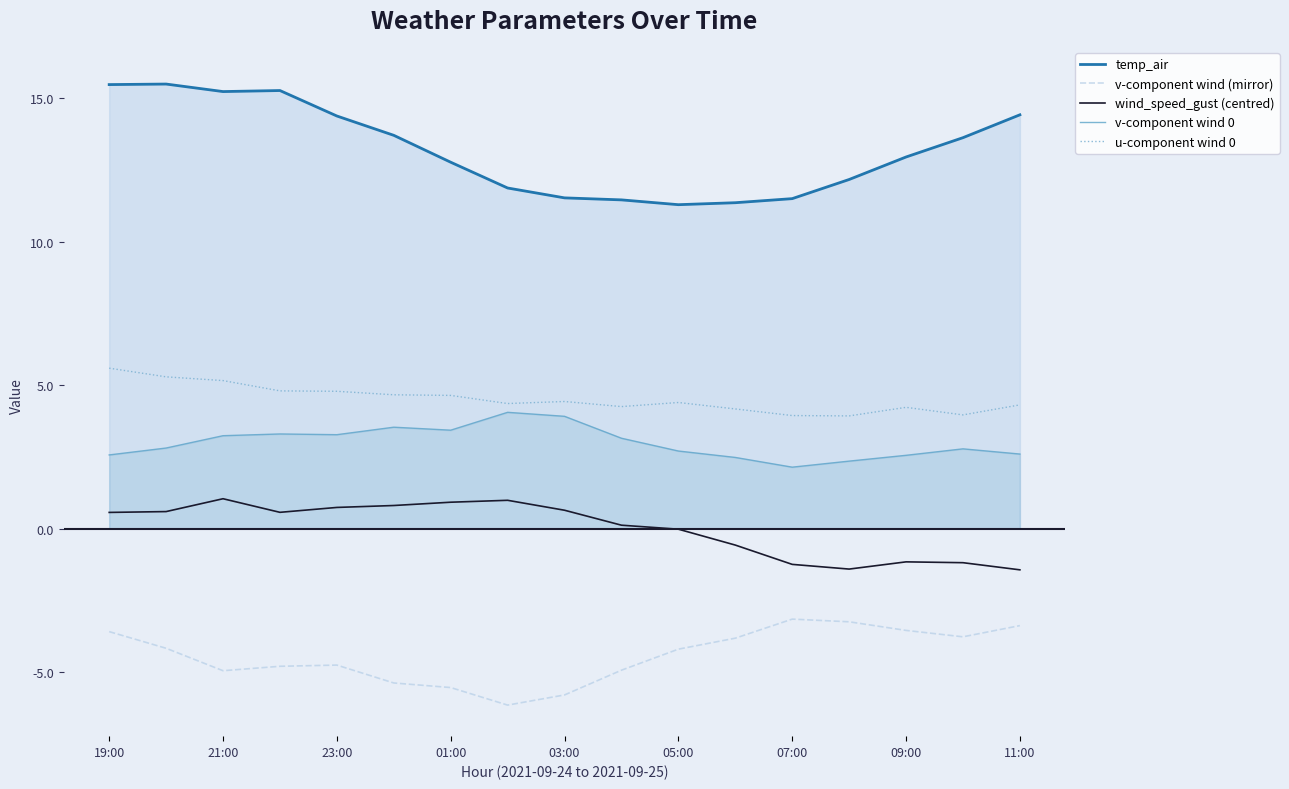

True or false: v-component wind 0 has a value of 5.2 at 03:00.

False